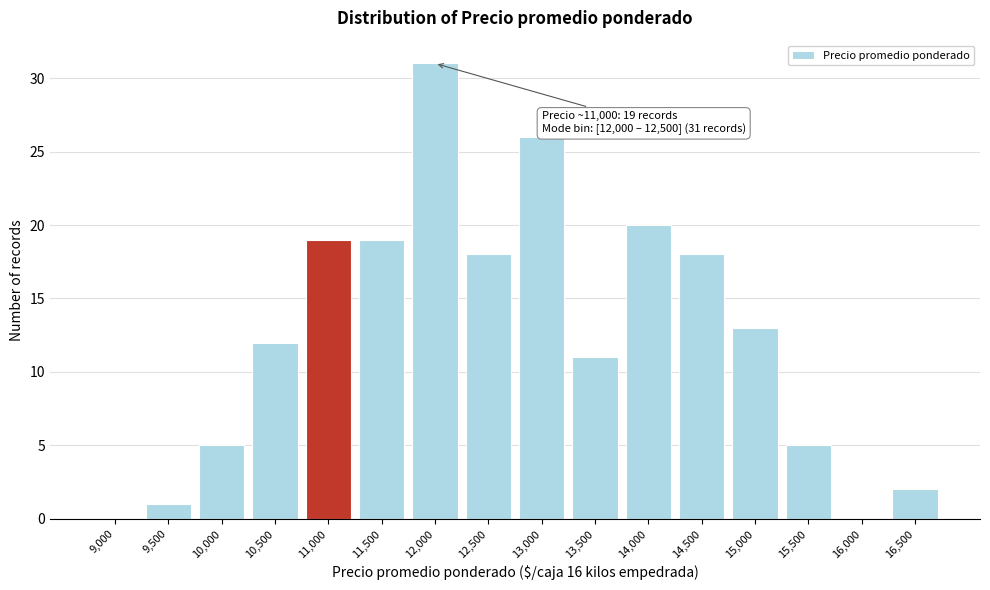

Reading left to right, list all the values displayed in this chart.

9,000=0	9,500=1	10,000=5	10,500=12	11,000=19	11,500=19	12,000=31	12,500=18	13,000=26	13,500=11	14,000=20	14,500=18	15,000=13	15,500=5	16,000=0	16,500=2